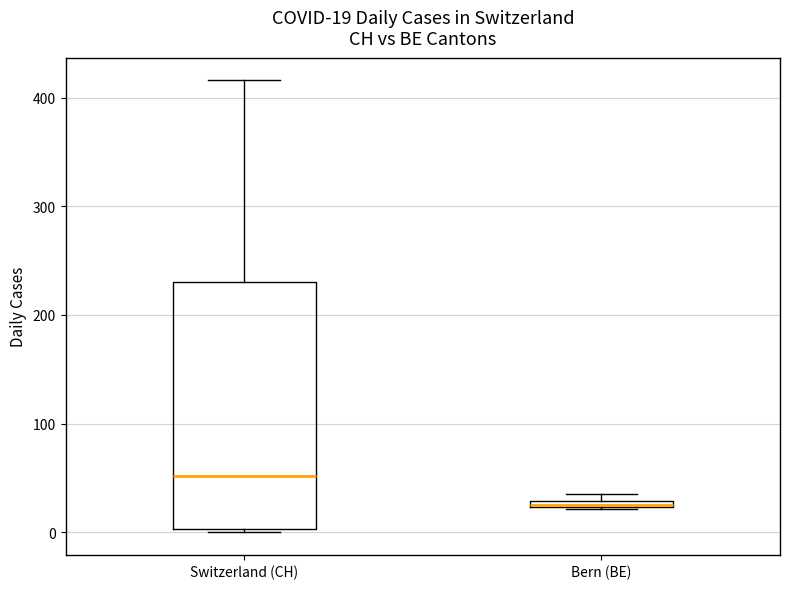

Which box is the tallest, from its lower edge to its upper edge?

Switzerland (CH)